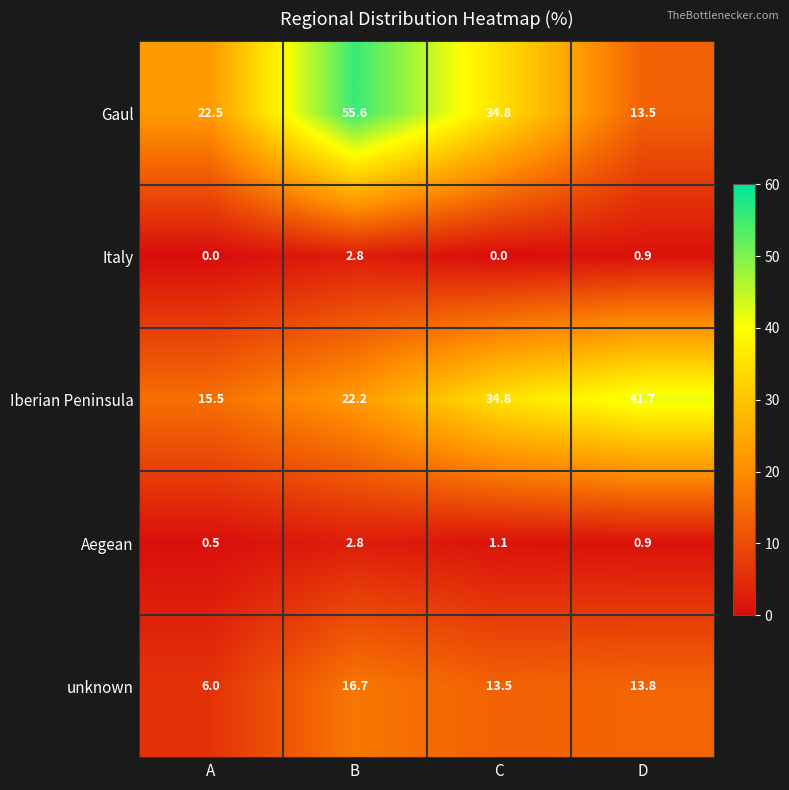

True or false: unknown has a value of 28.4 at B.

False